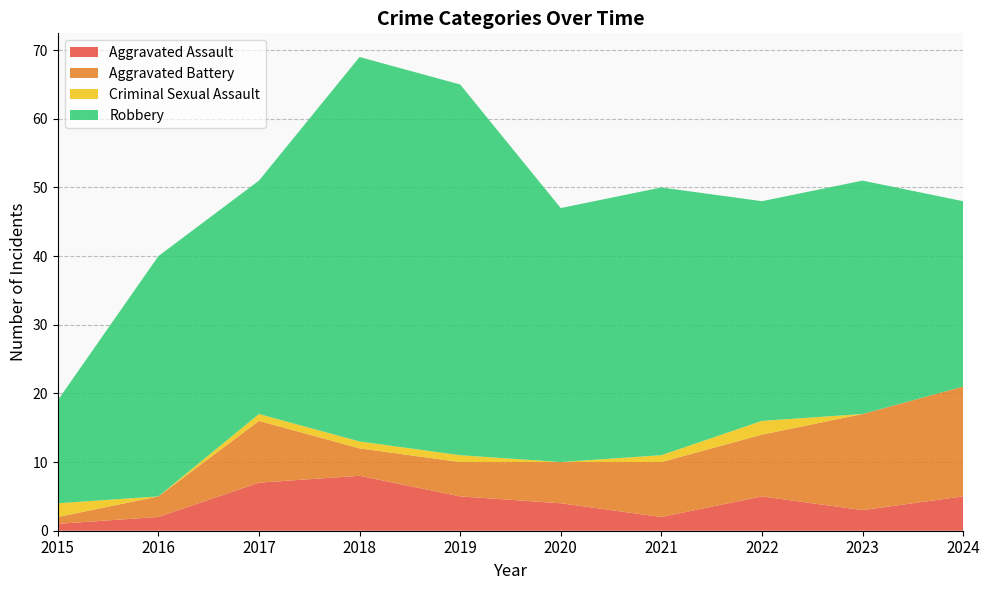

Reading right to left, transcribe all the data shown in this chart.

Aggravated Assault: 5	3	5	2	4	5	8	7	2	1
Aggravated Battery: 16	14	9	8	6	5	4	9	3	1
Criminal Sexual Assault: 0	0	2	1	0	1	1	1	0	2
Robbery: 27	34	32	39	37	54	56	34	35	15